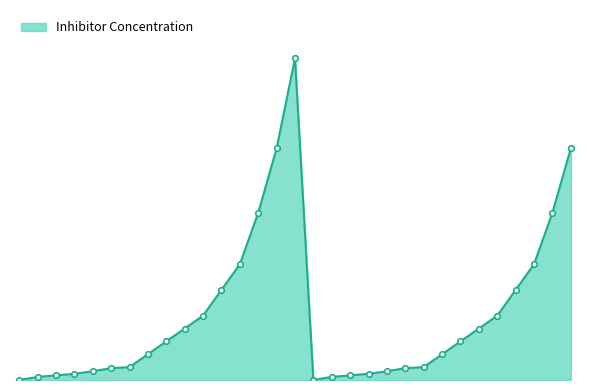

What is the value of the 29th point from the left?

1.8